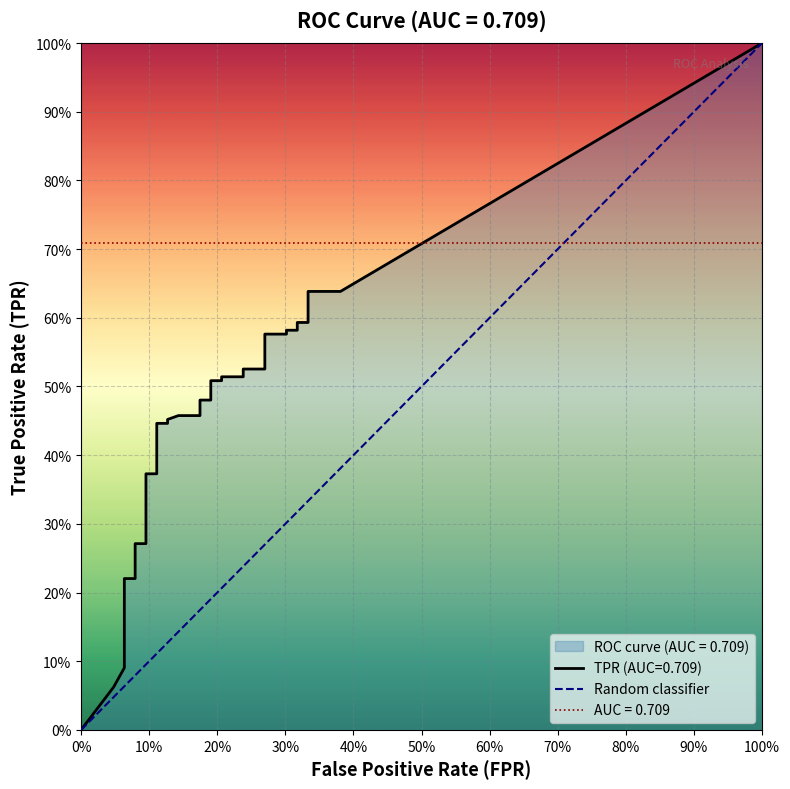

Between 100% and 0%, which is larger?

100%